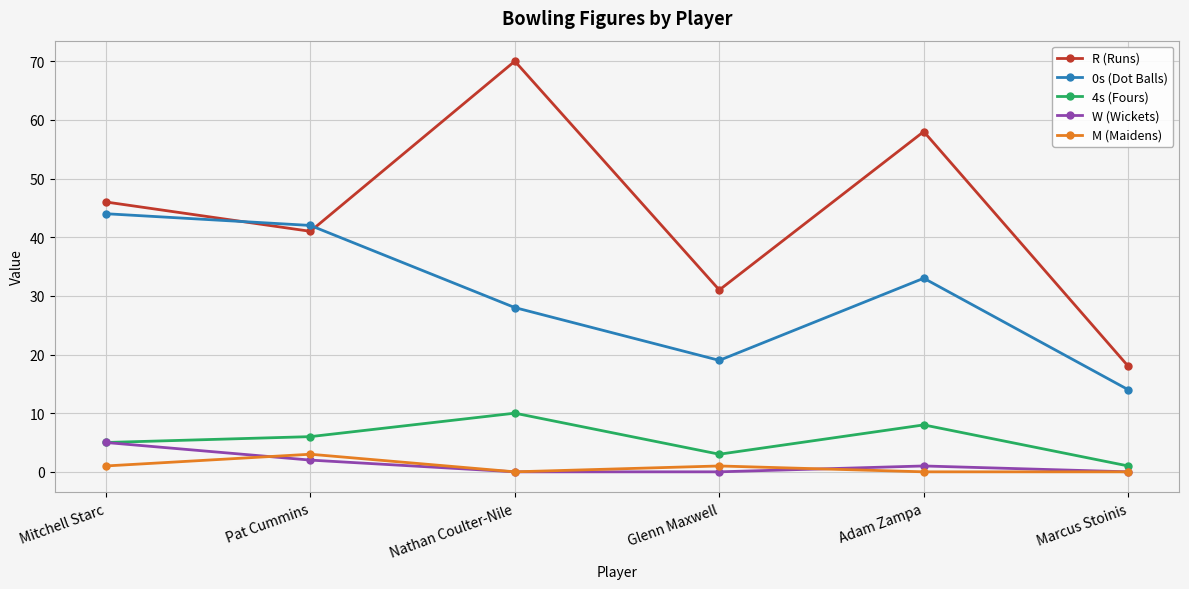

What is the difference between the highest and lowest values at Mitchell Starc?

45